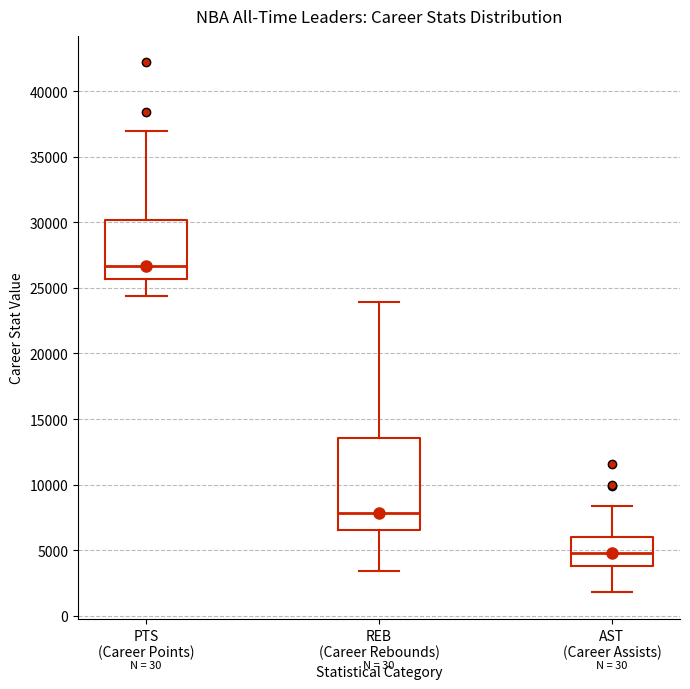

Which box is the tallest, from its lower edge to its upper edge?

REB (Career Rebounds)